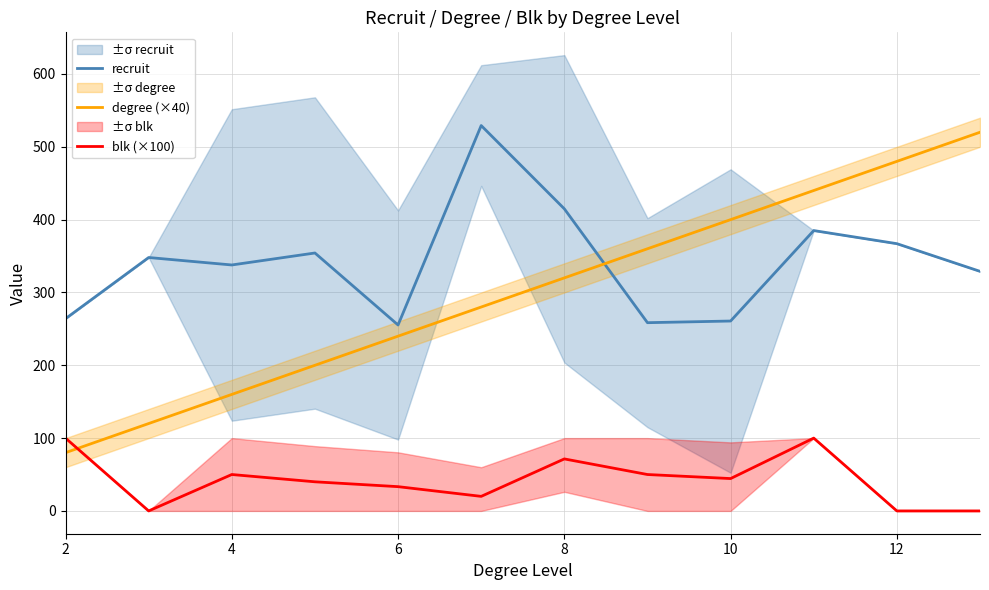

What is the highest value of the blk (×100) series?

100.0